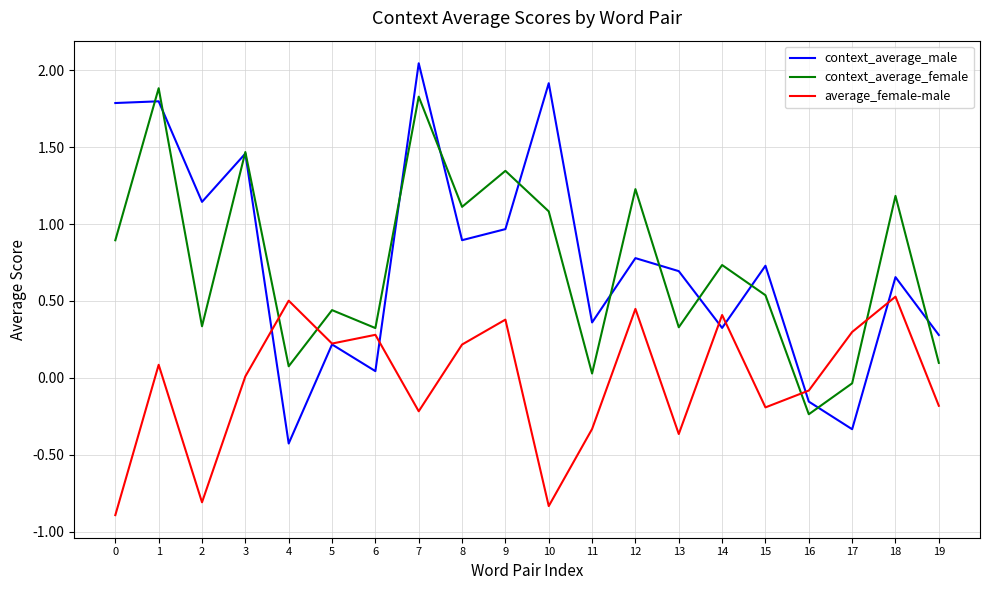

What is the average value of the context_average_male series?

0.8